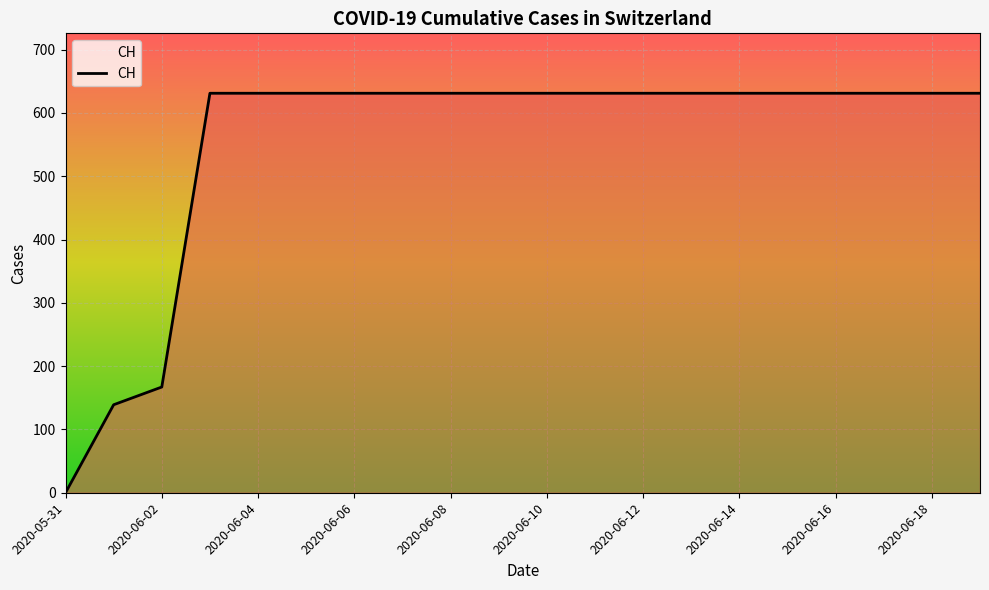

How many lines are shown in the chart?

1